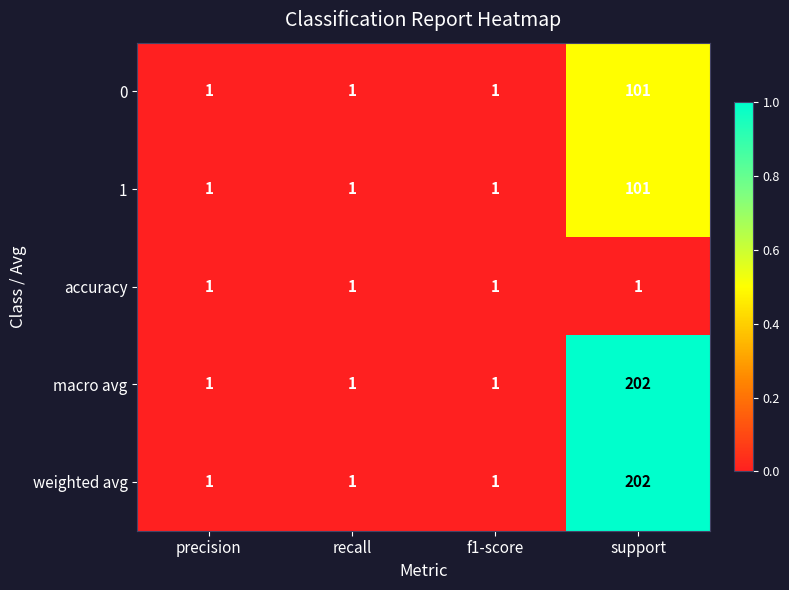

Is the value of 1 at support greater than the value of accuracy at support?

Yes